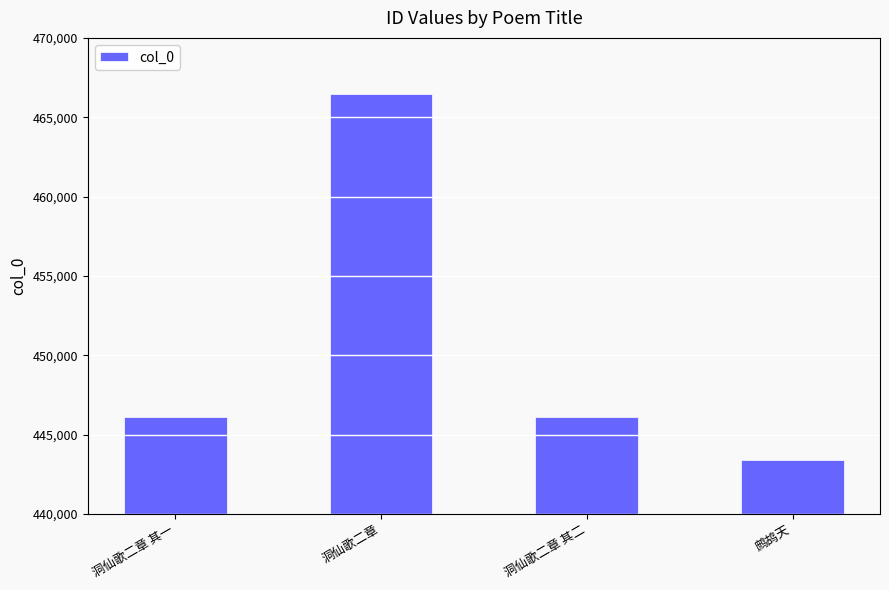

What is the value of the 2nd bar from the left?

466491